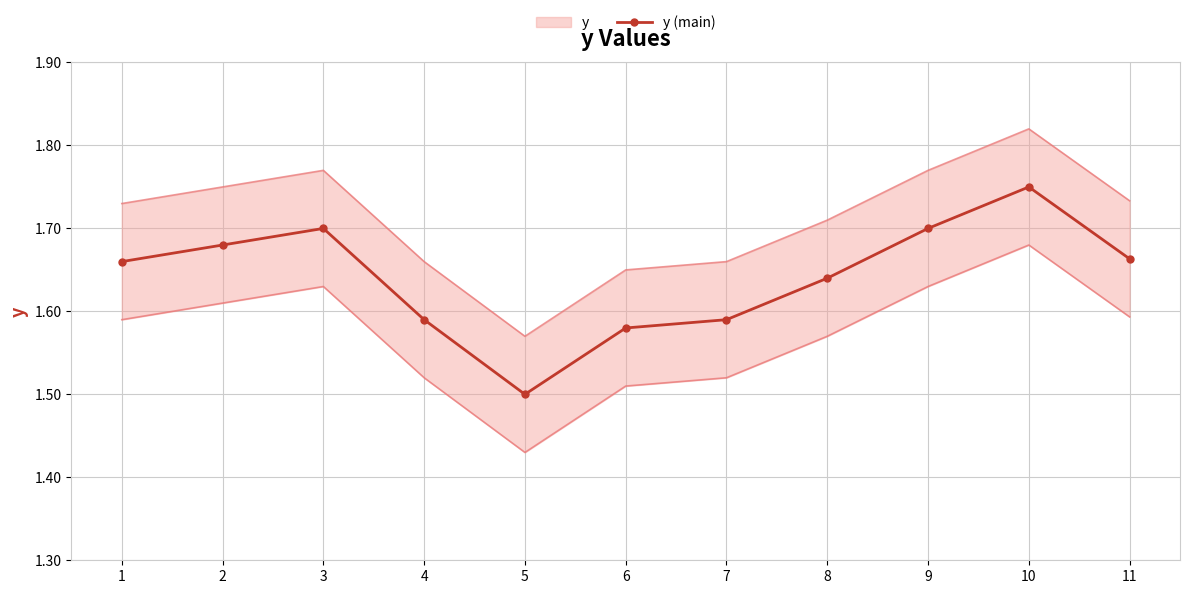

What is the difference between the values at 10 and 5?

0.2